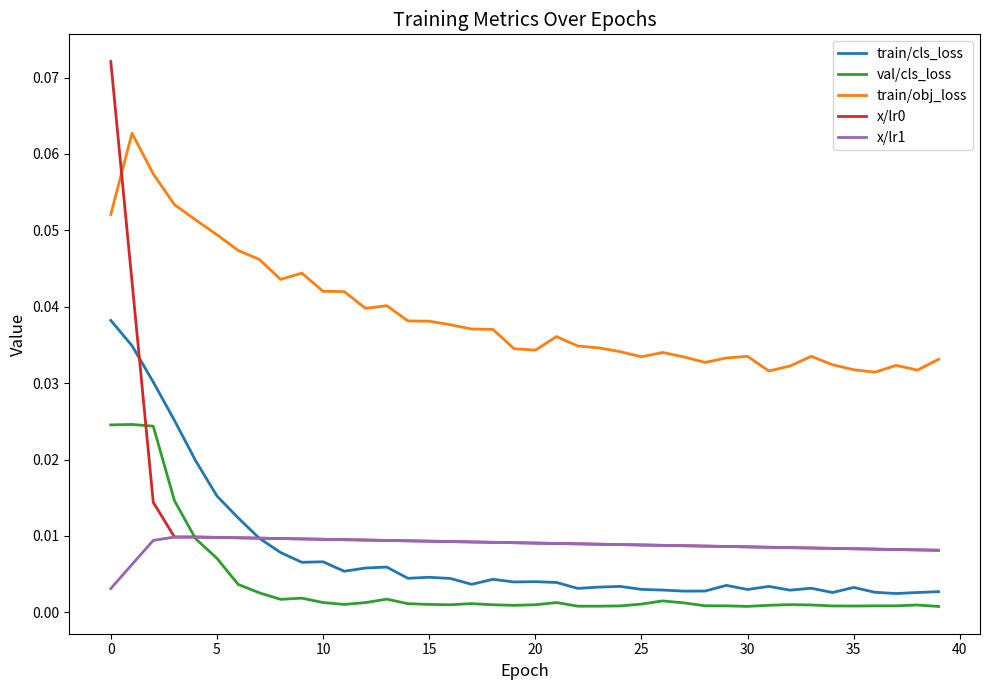

True or false: train/obj_loss and val/cls_loss cross at least once.

False